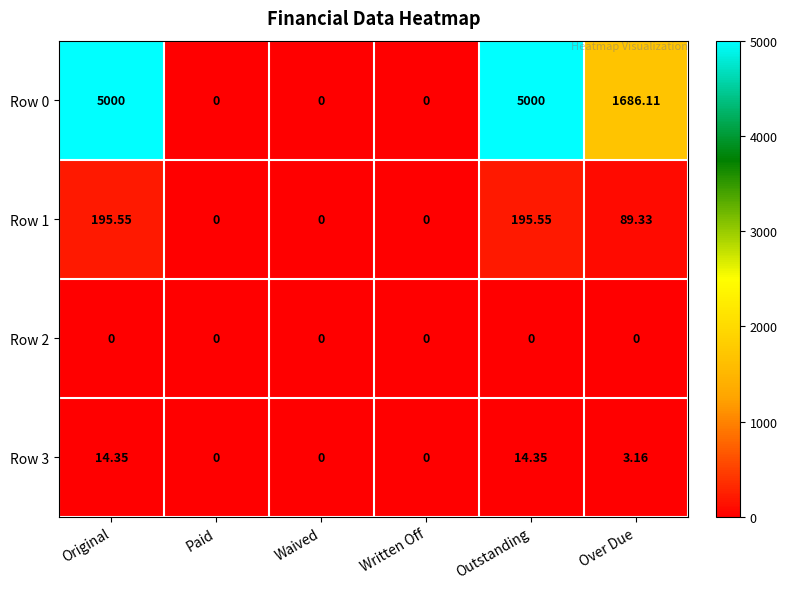

At which label does Row 0 first exceed 1686?

Original